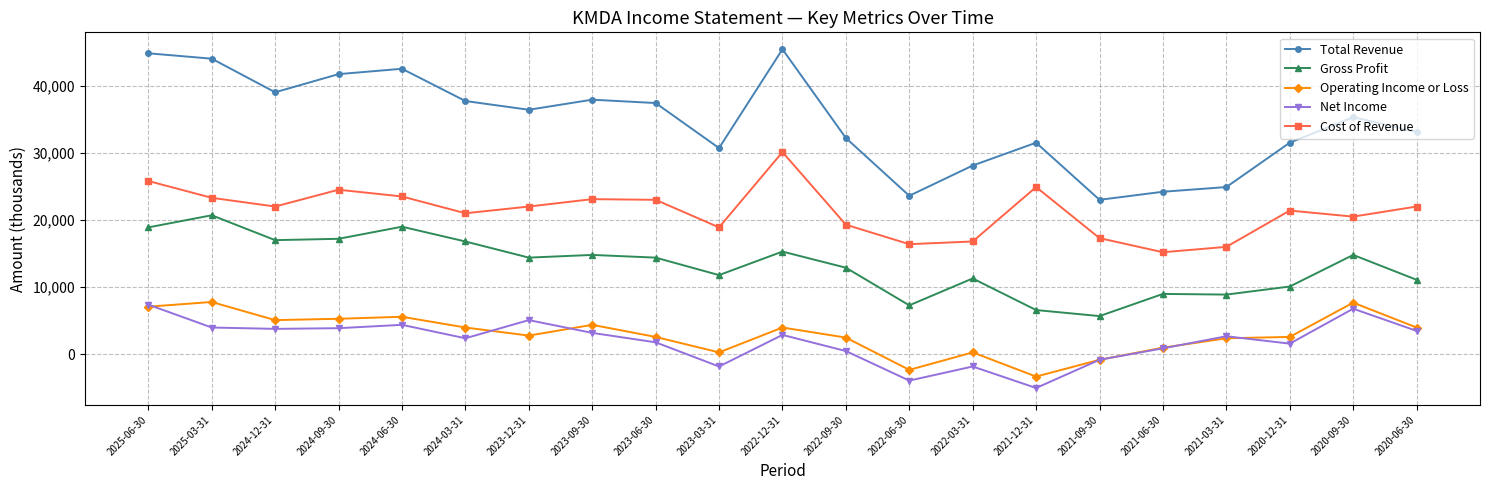

True or false: Gross Profit and Total Revenue cross at least once.

False